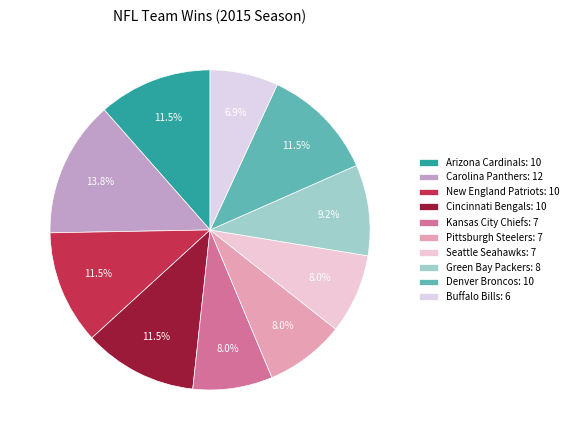

Is there a majority slice in this chart?

No